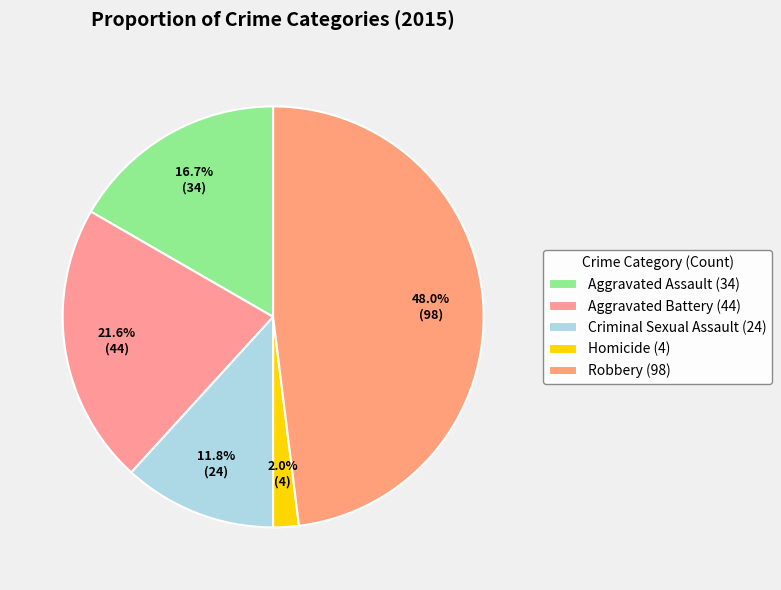

How many slices are in this pie chart?

5